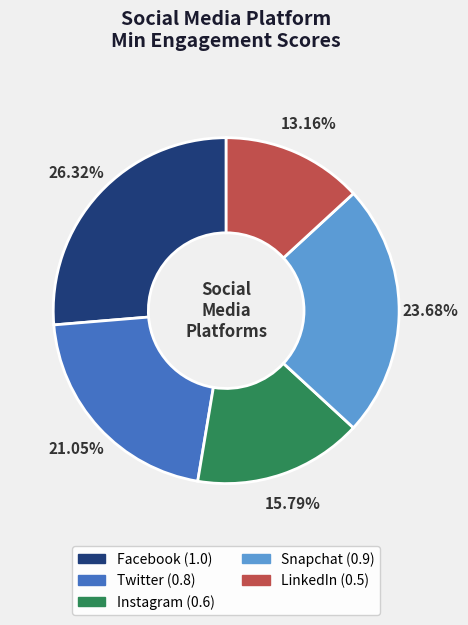

Which category has the smallest portion of the pie?

LinkedIn